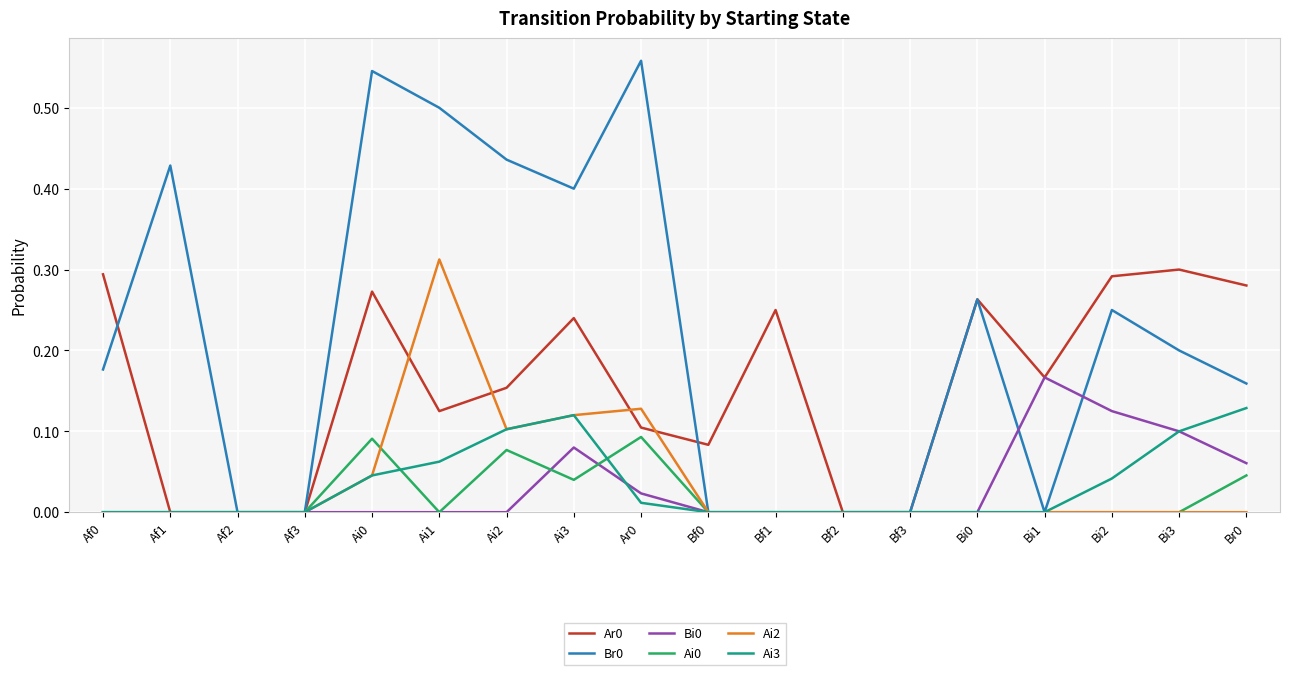

True or false: Ai3 has a value of 0.0 at Af1.

True